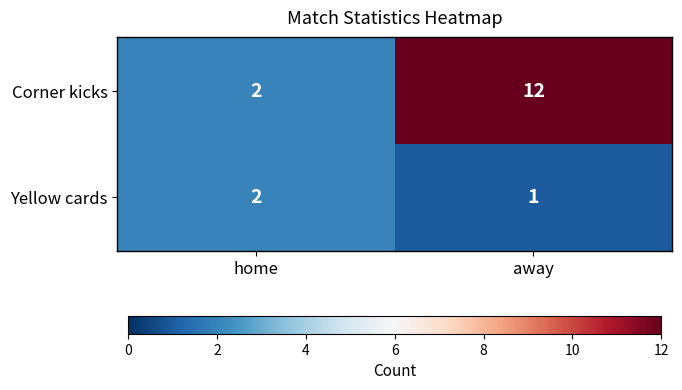

Rank the series by their average value, from highest to lowest.

Corner kicks, Yellow cards